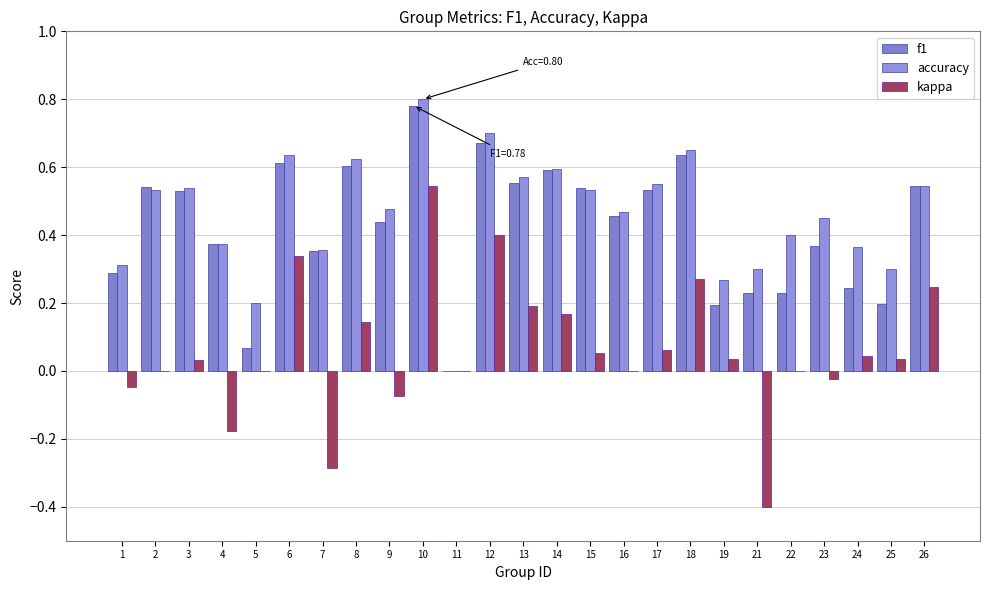

How many data points does each series have?

25